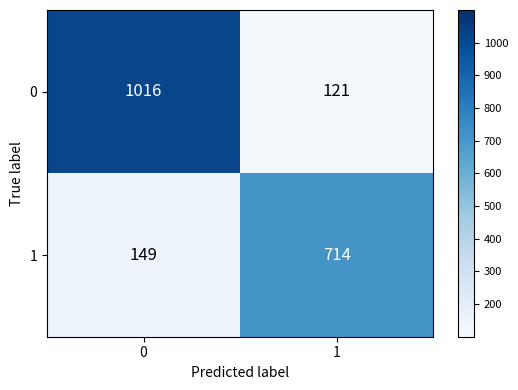

Between 0 and 1, which series saw the biggest shift?

0